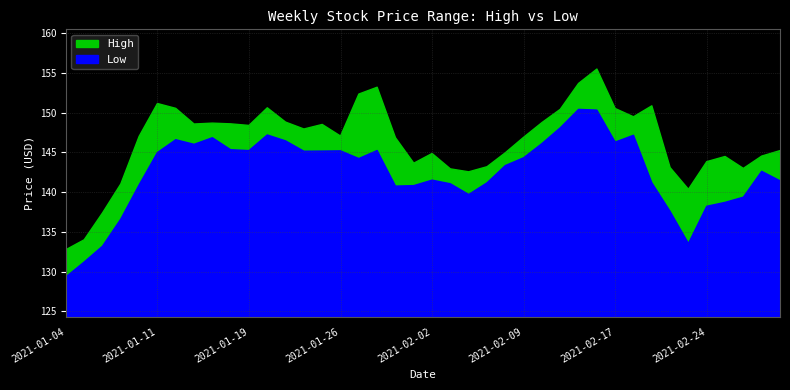

Where does the Low series first go above 144?

2021-01-11